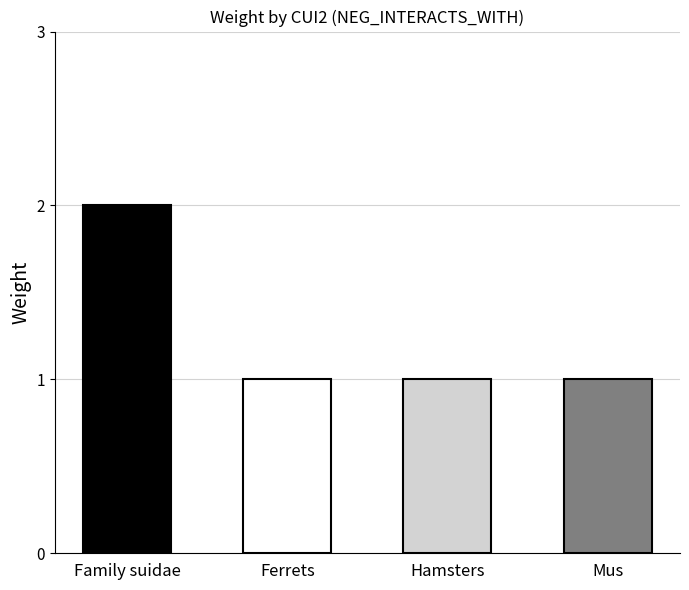

The chart shows a value of 1 at C0018557
(Hamsters). True or false?

False